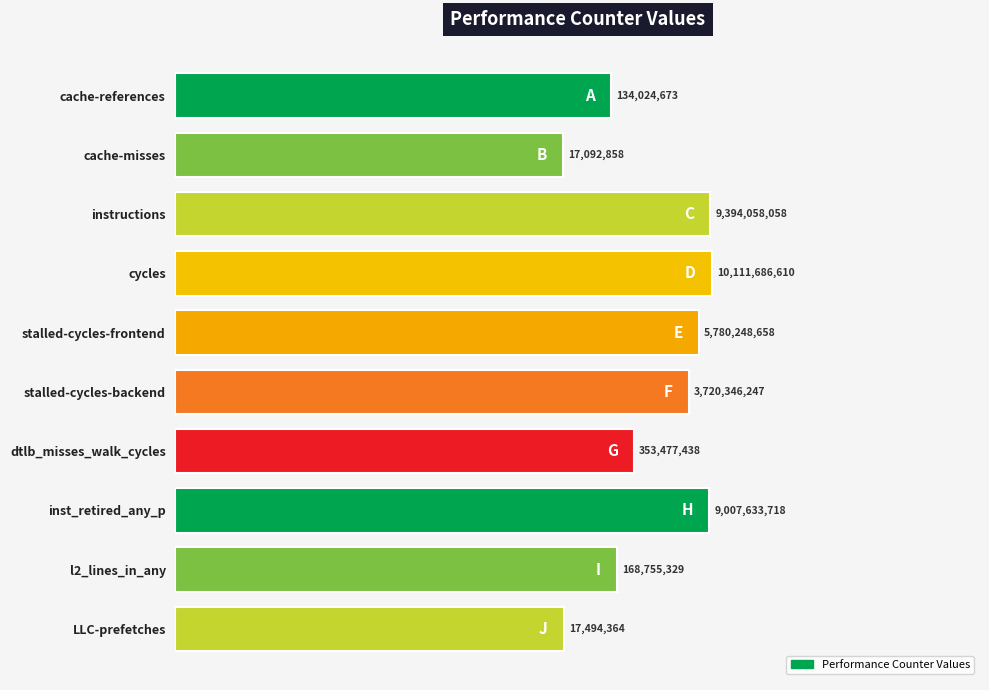

Are the bars horizontal?

Yes